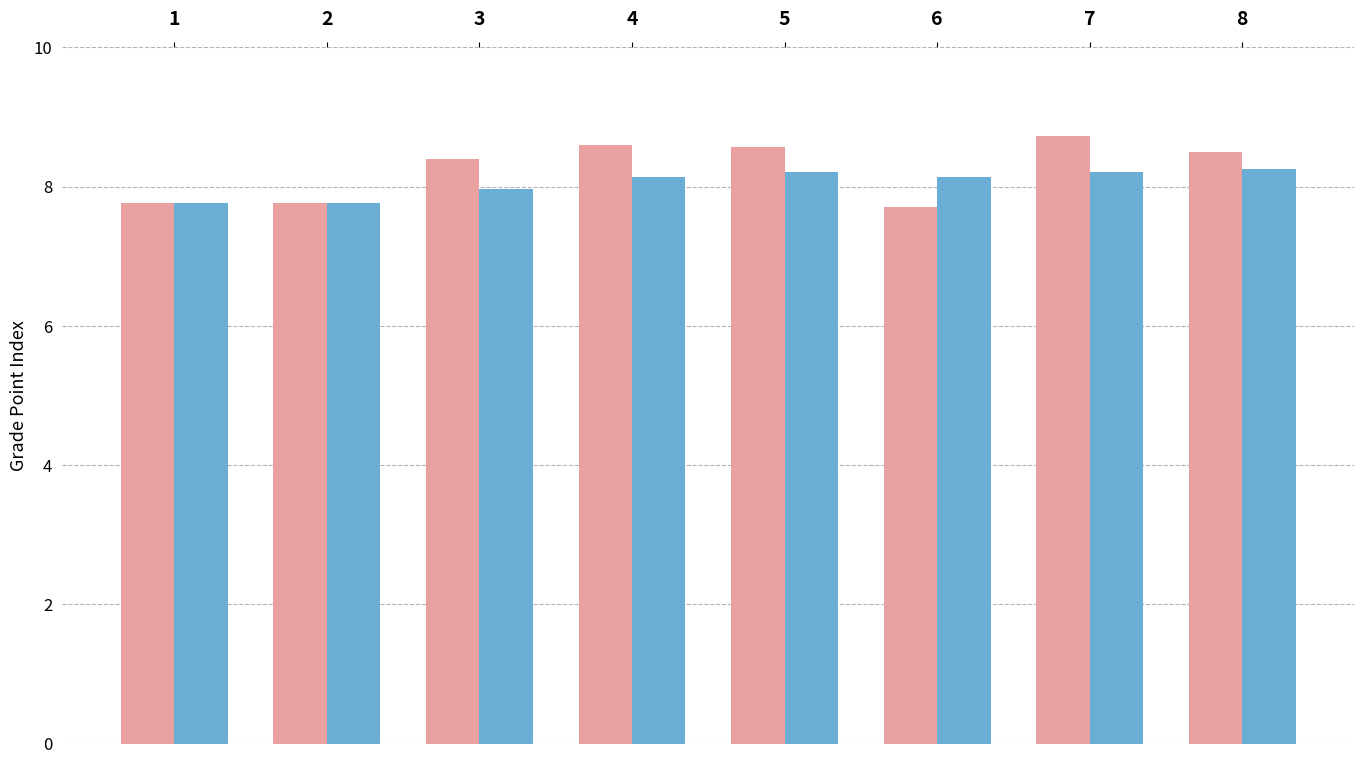

What is the total value across all series at 3?

16.4